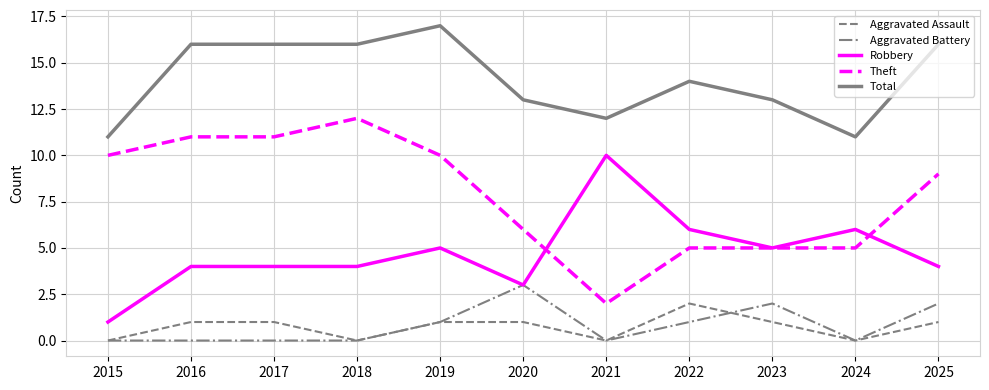

The Aggravated Battery series shows 0 at 2021. True or false?

True